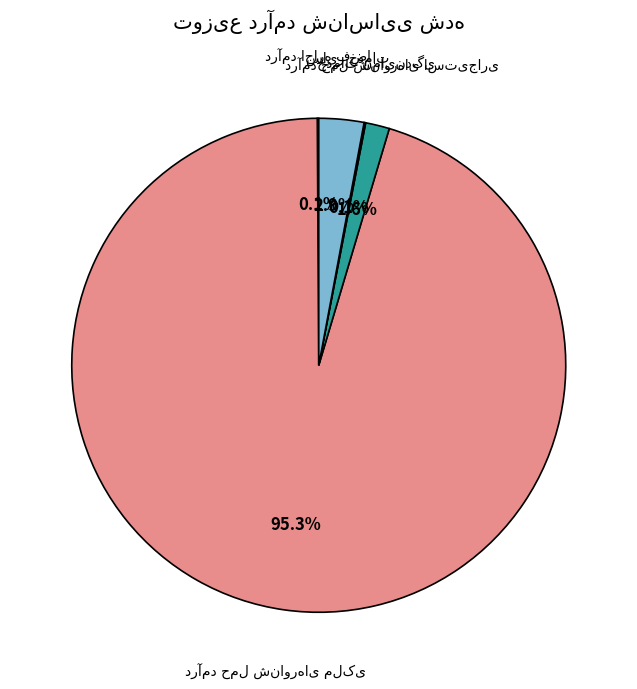

True or false: درآمد اجاره فضا accounts for 8% of the total.

False